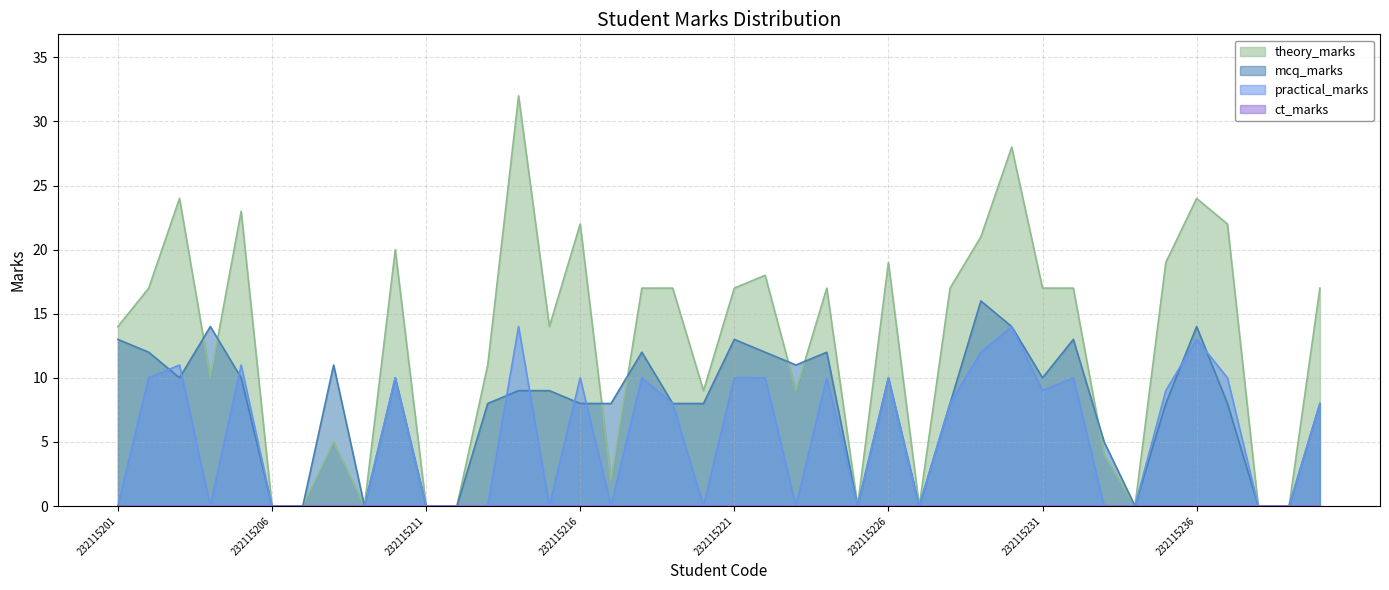

Does the chart display data point markers on the line(s)?

No